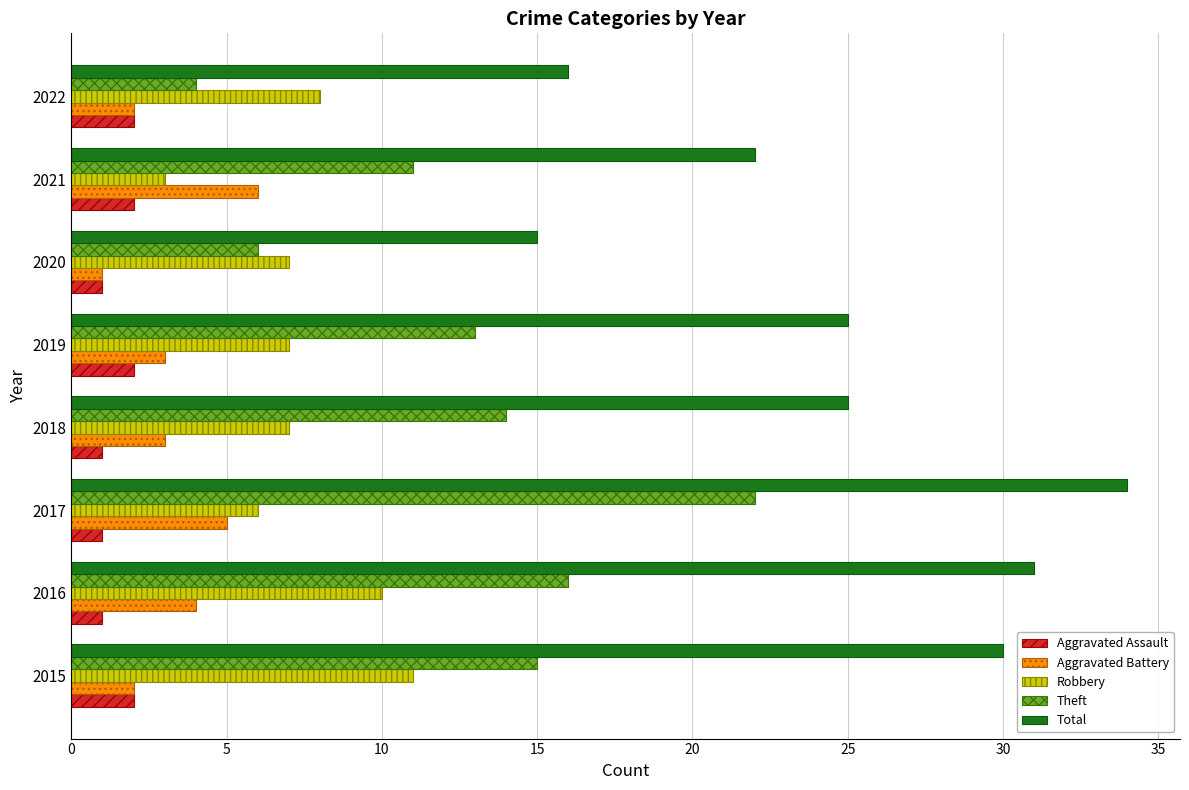

What is the difference between the second highest and minimum values in the Total series?

16